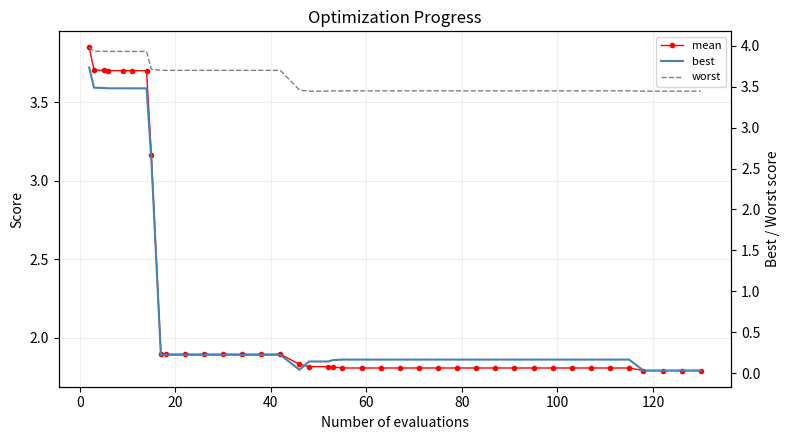

Which series has the largest range (max minus min)?

best